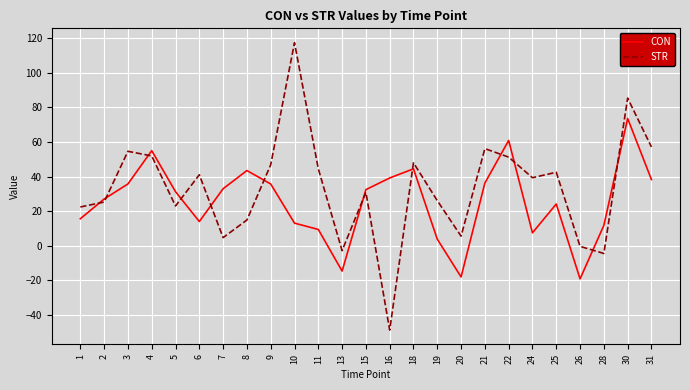

List the series in order of their overall mean, lowest first.

CON, STR